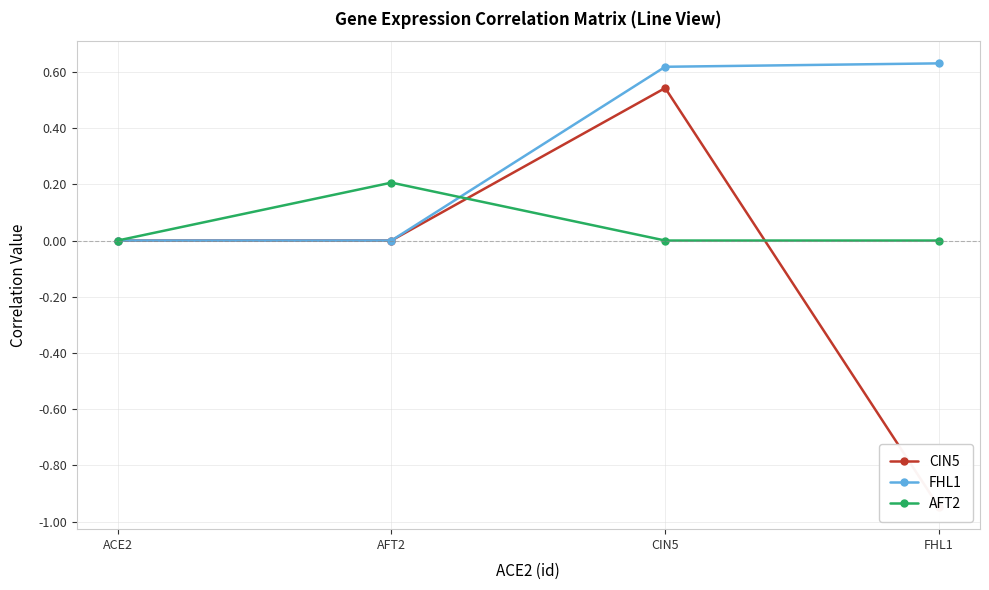

How many lines are shown in the chart?

3